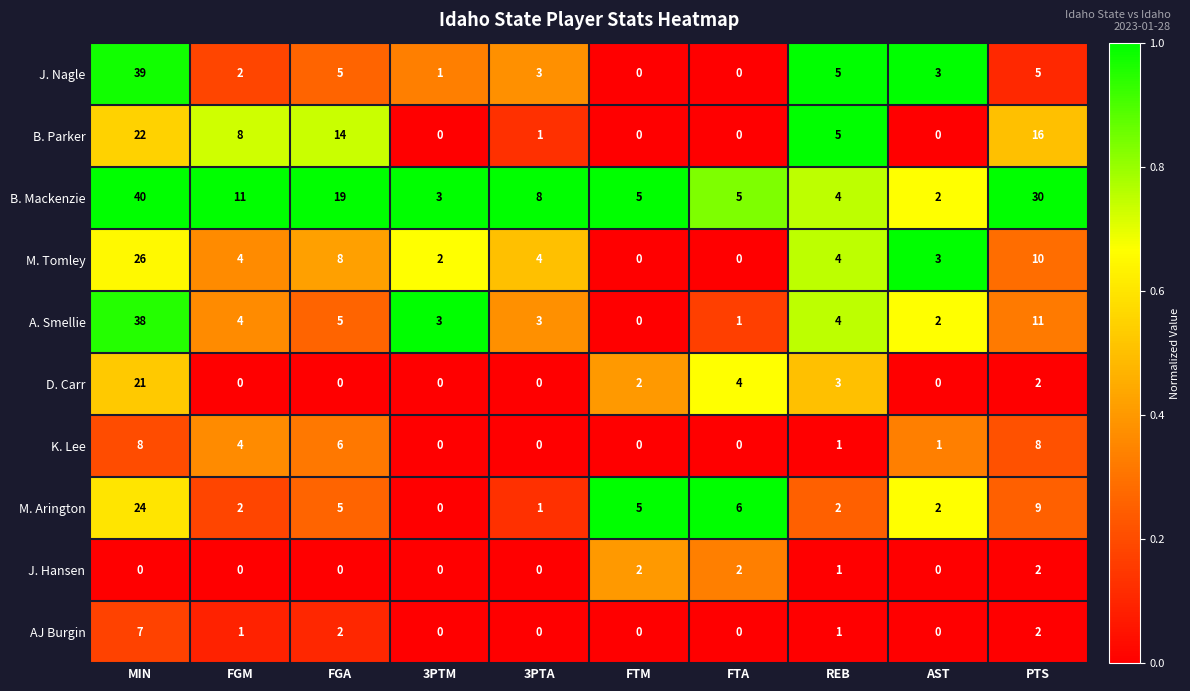

Where is B. Parker nearest to the value 11?

FGM